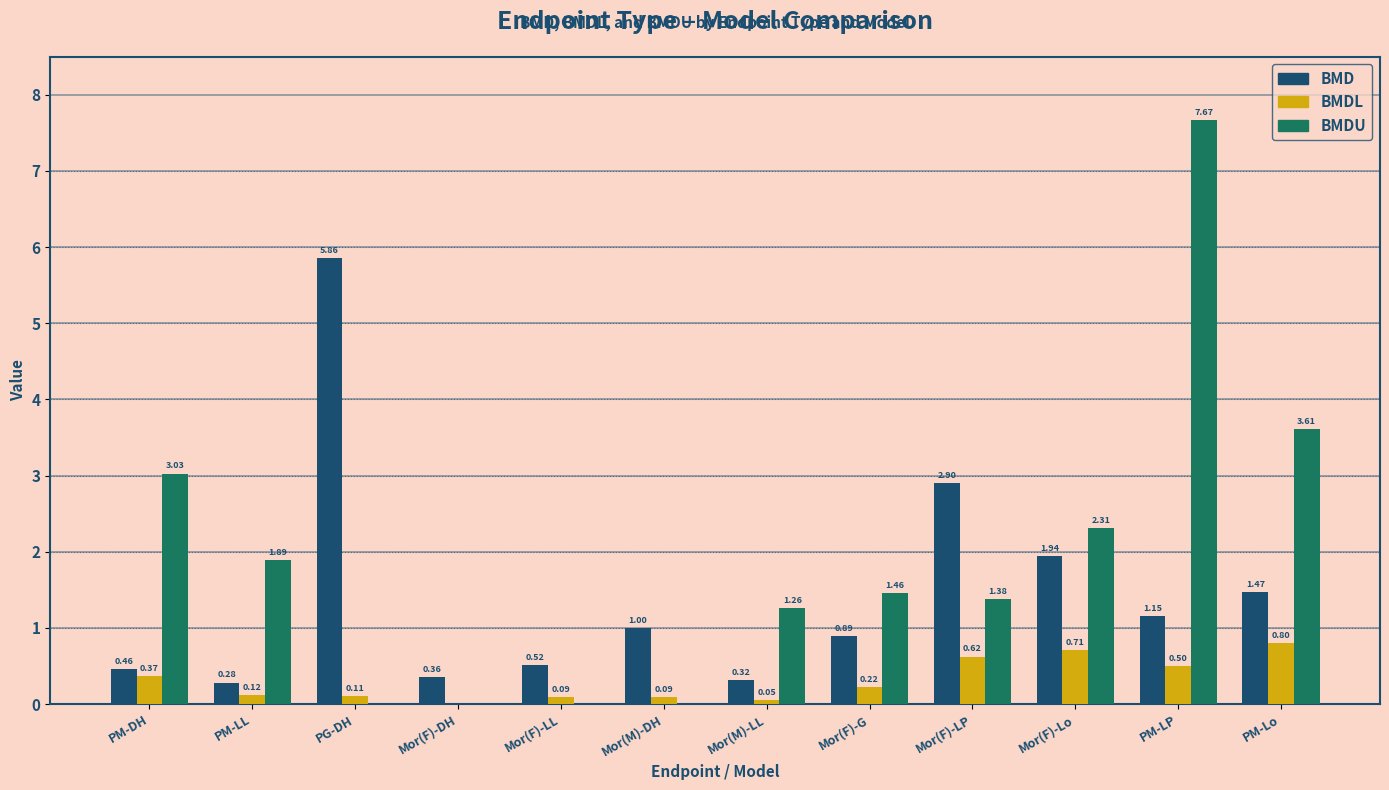

Where is BMDU nearest to the value 4?

PM-Lo